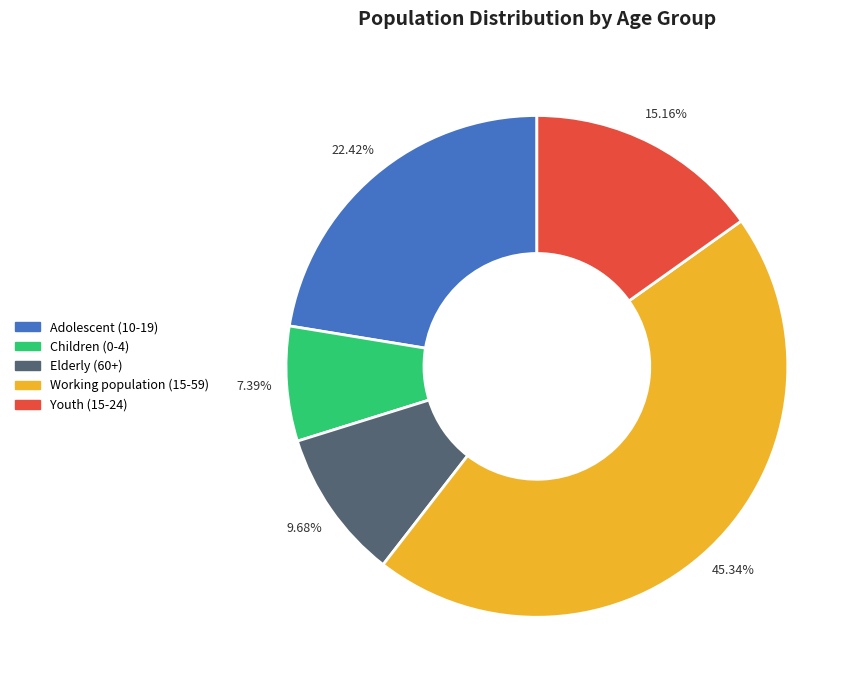

True or false: Youth (15-24) accounts for 15% of the total.

True